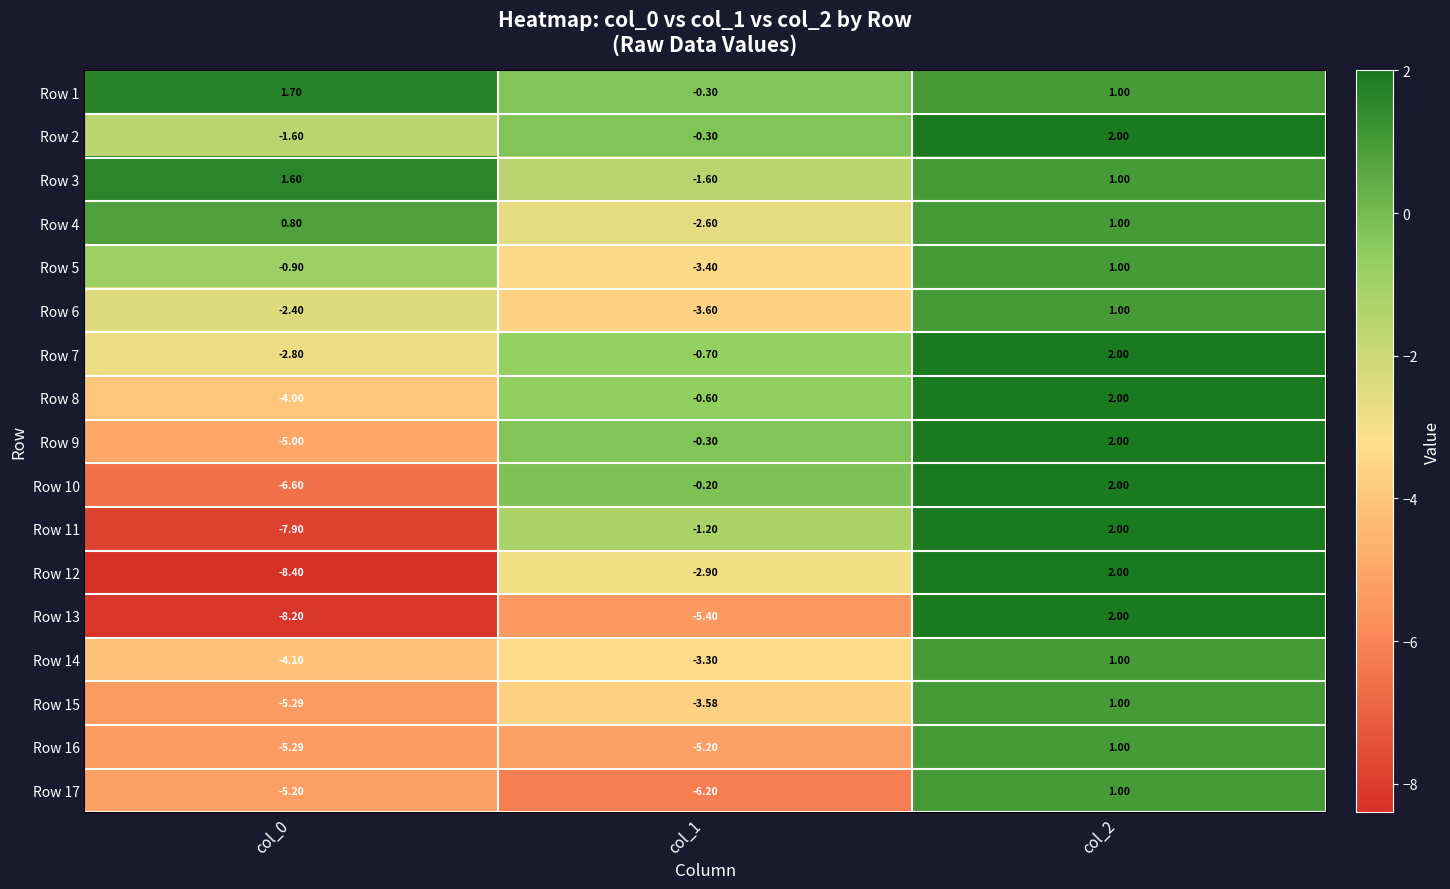

Is the value of Row 8 at col_2 greater than the value of Row 6 at col_0?

Yes